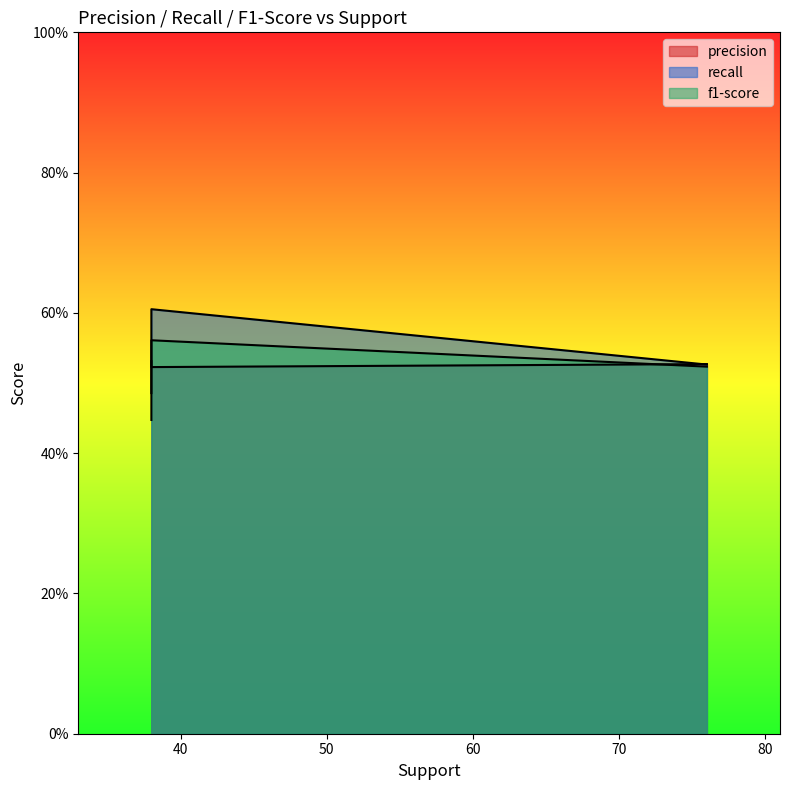

What is the minimum value for f1-score?

0.4